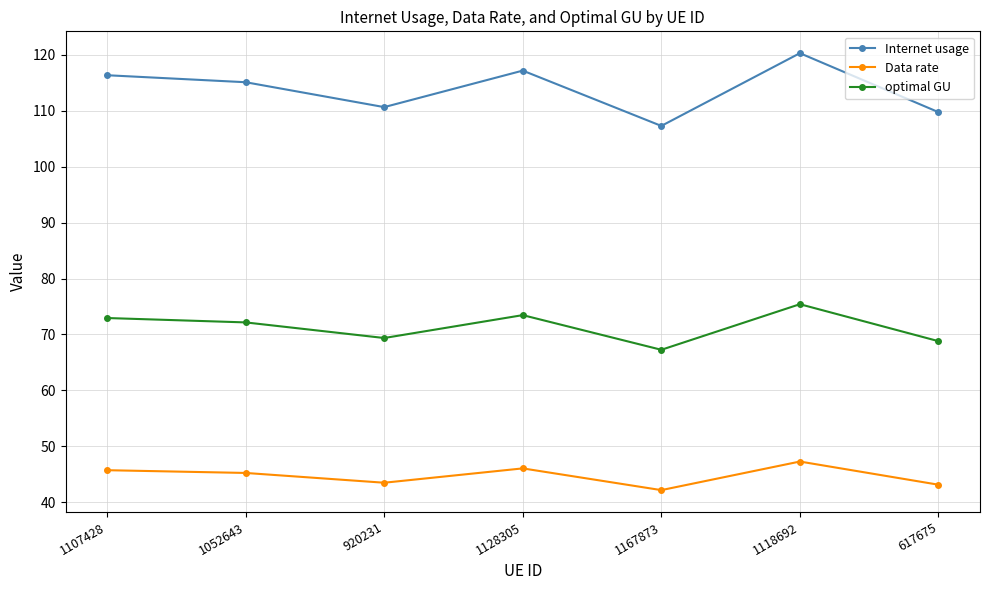

True or false: Internet usage has a value of 120.3 at 1118692.

True